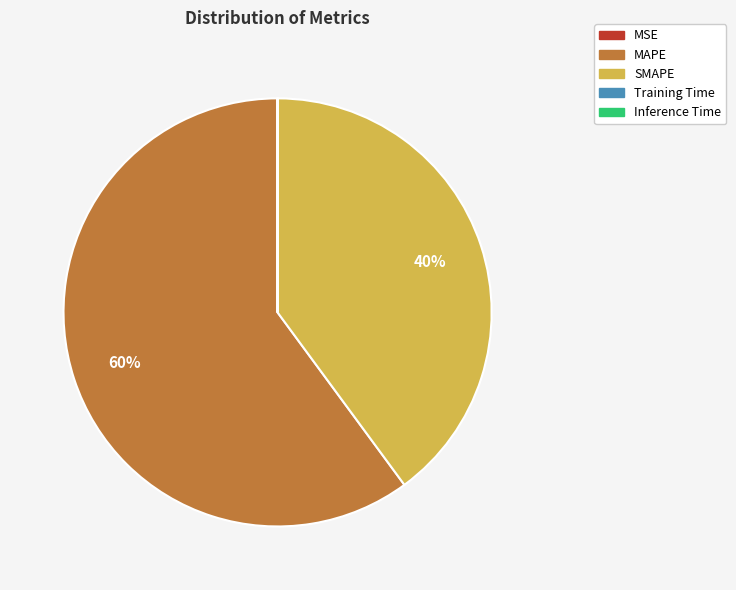

Which category has the biggest portion of the pie?

MAPE